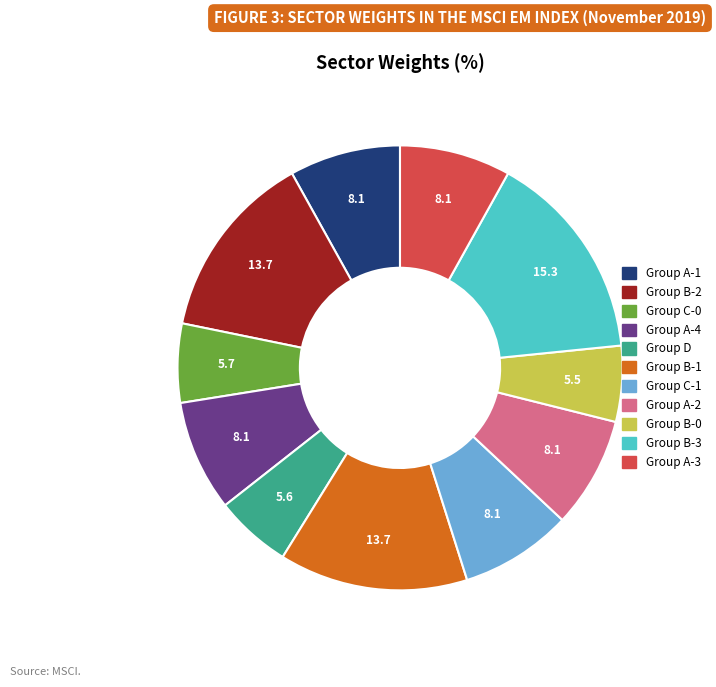

How many slices are in this pie chart?

11